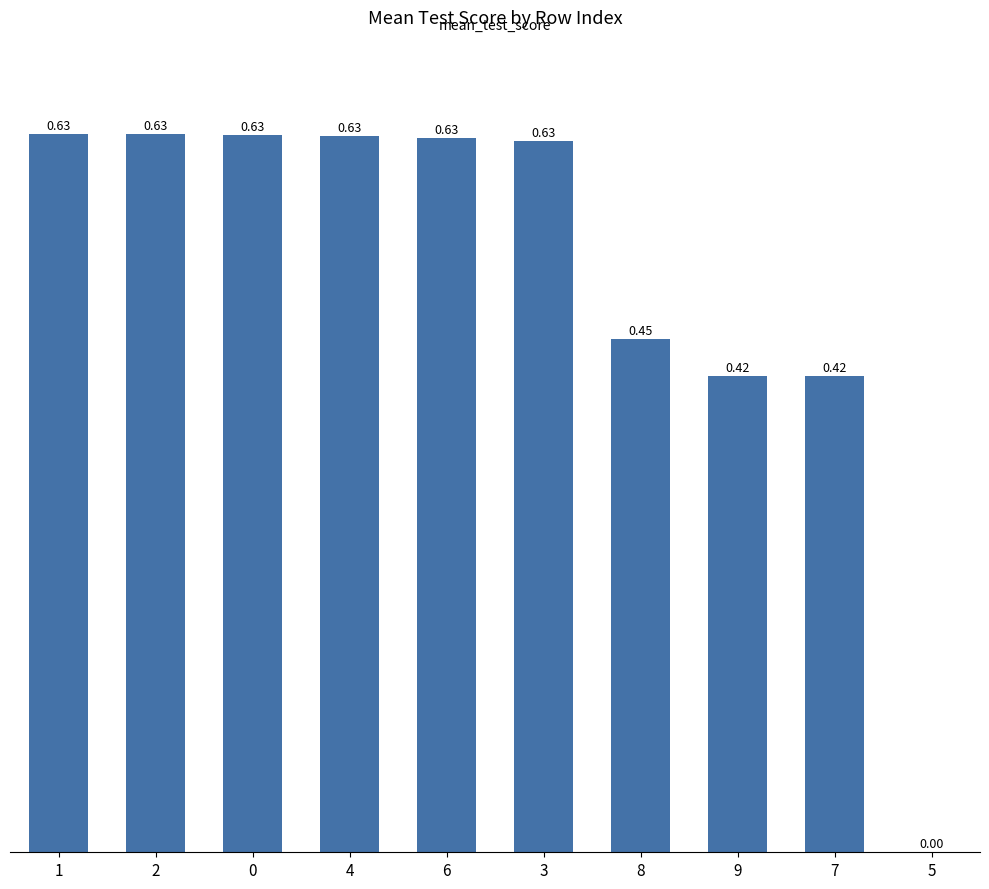

The chart shows a value of 0.0 at 5. True or false?

True